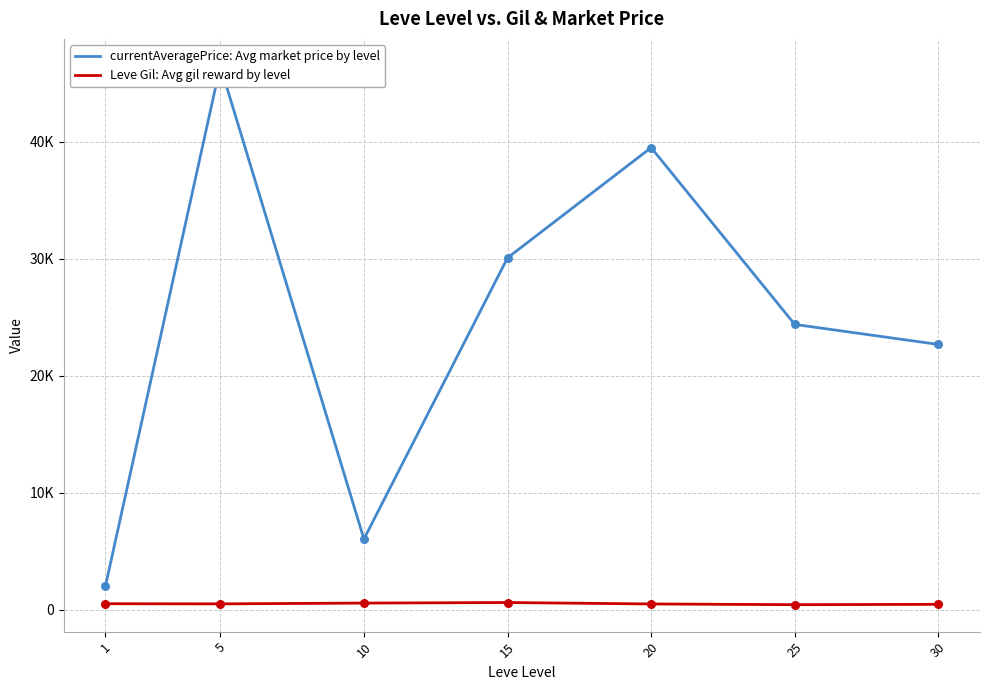

Which series reaches the minimum Y coordinate?

Leve Gil: Avg gil reward by level